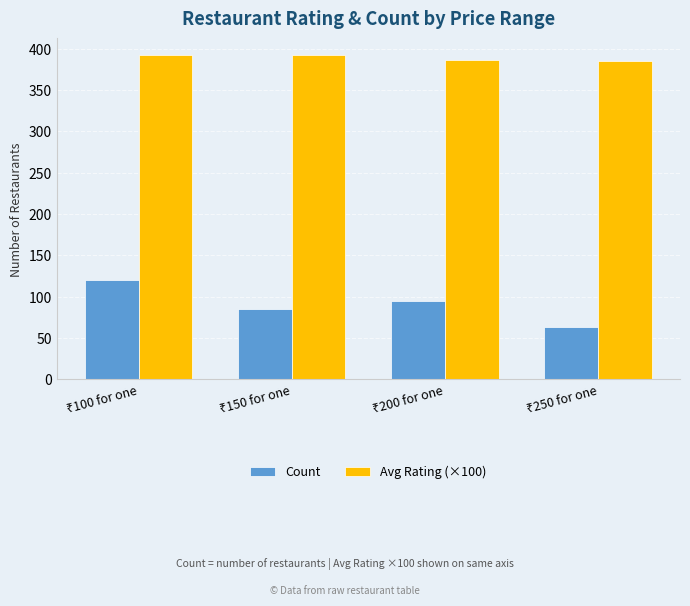

What is the value of the Avg Rating (×100) bar at the 2nd from the left?

392